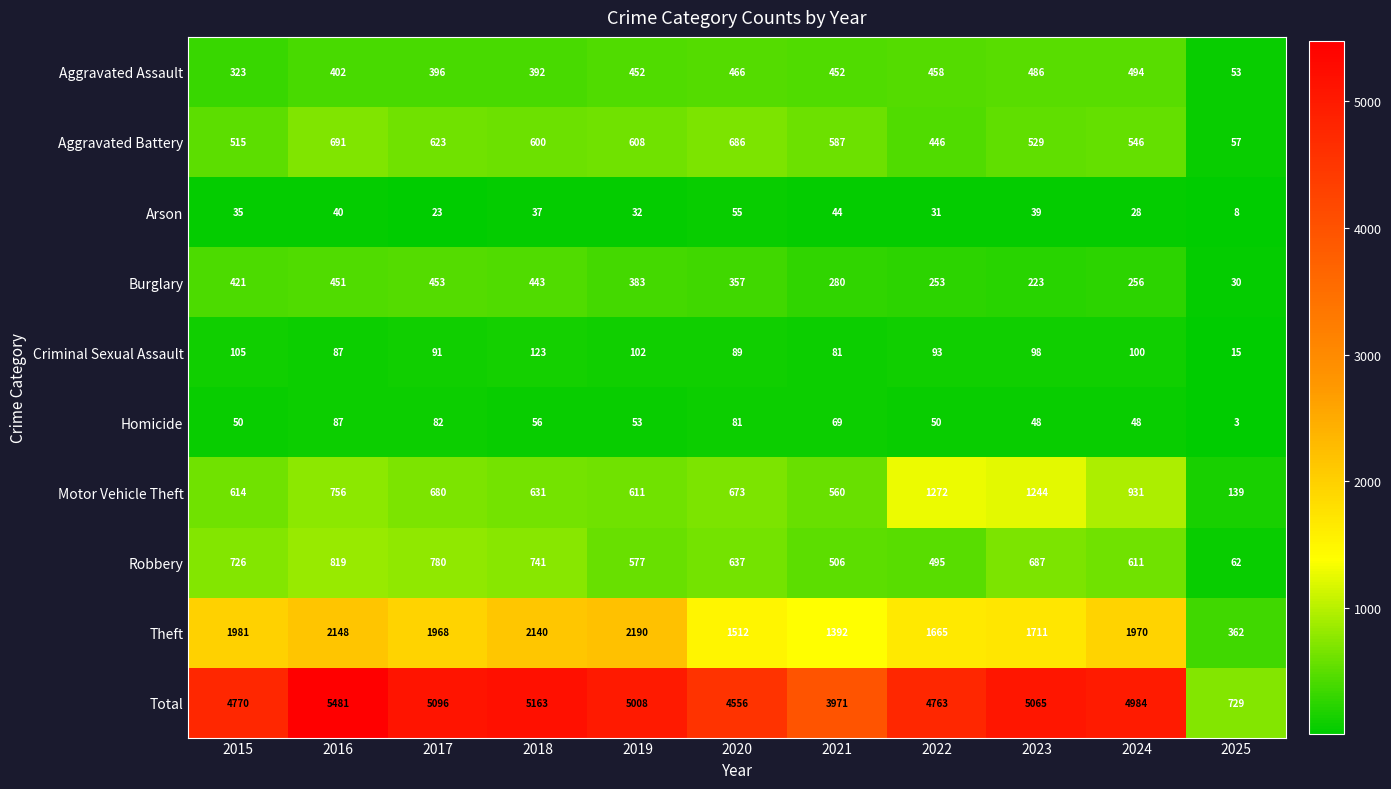

Which category has the highest value across all series?

2016